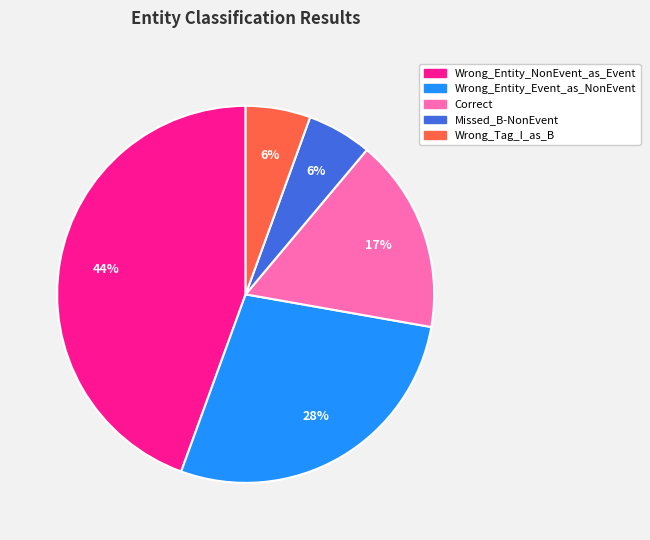

Does any single category account for the majority?

No